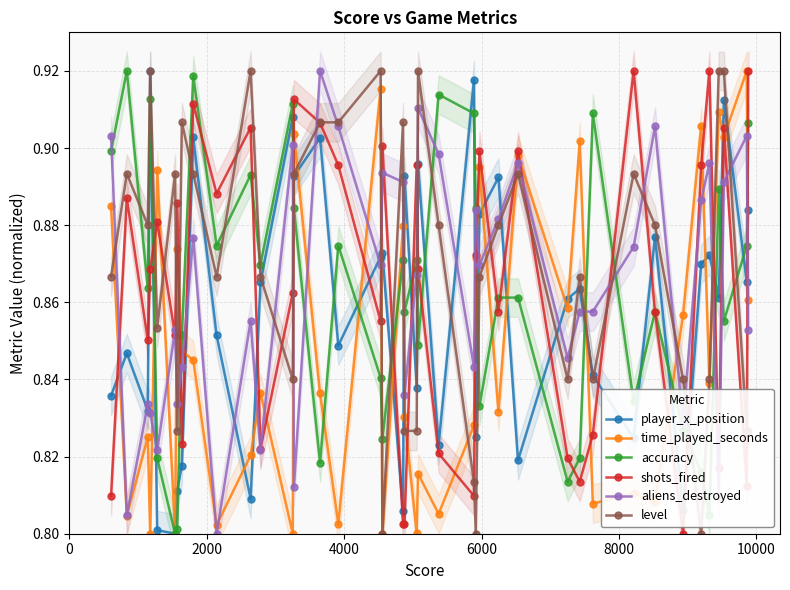

What is the minimum value for shots_fired?

0.8